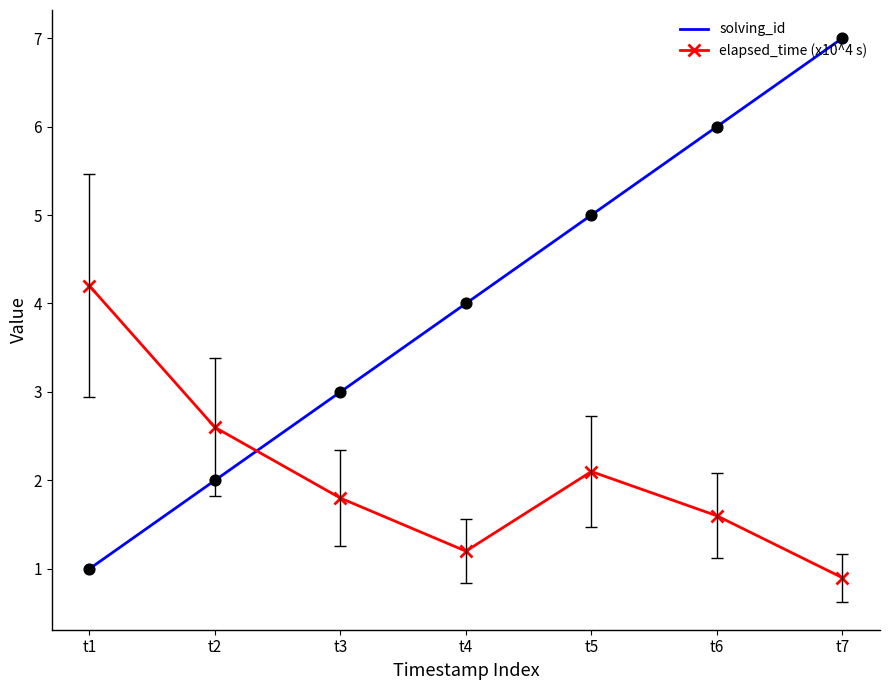

What are all the series names shown in the legend?

solving_id, elapsed_time (x10^4 s)